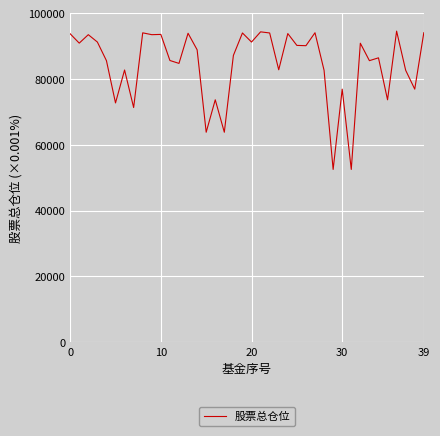

What is the maximum value shown in the chart?

94540